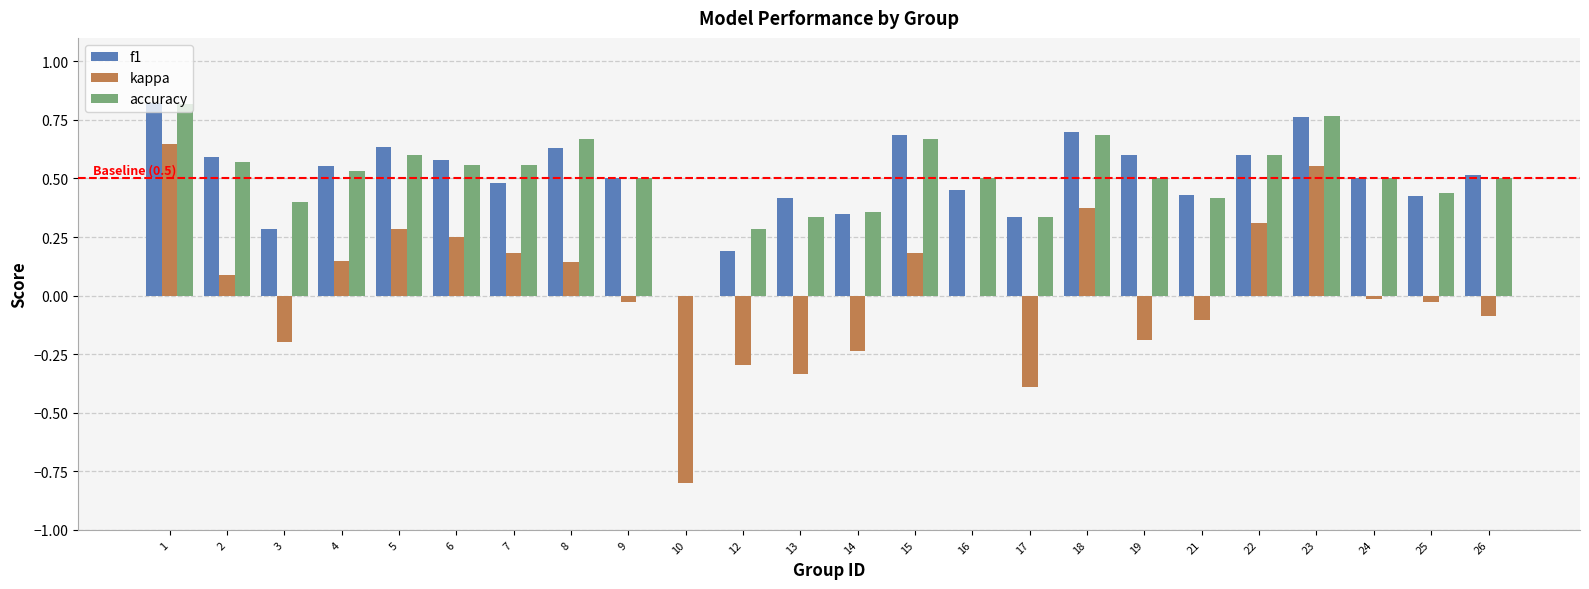

The value of f1 at 13 is 0.6. True or false?

False